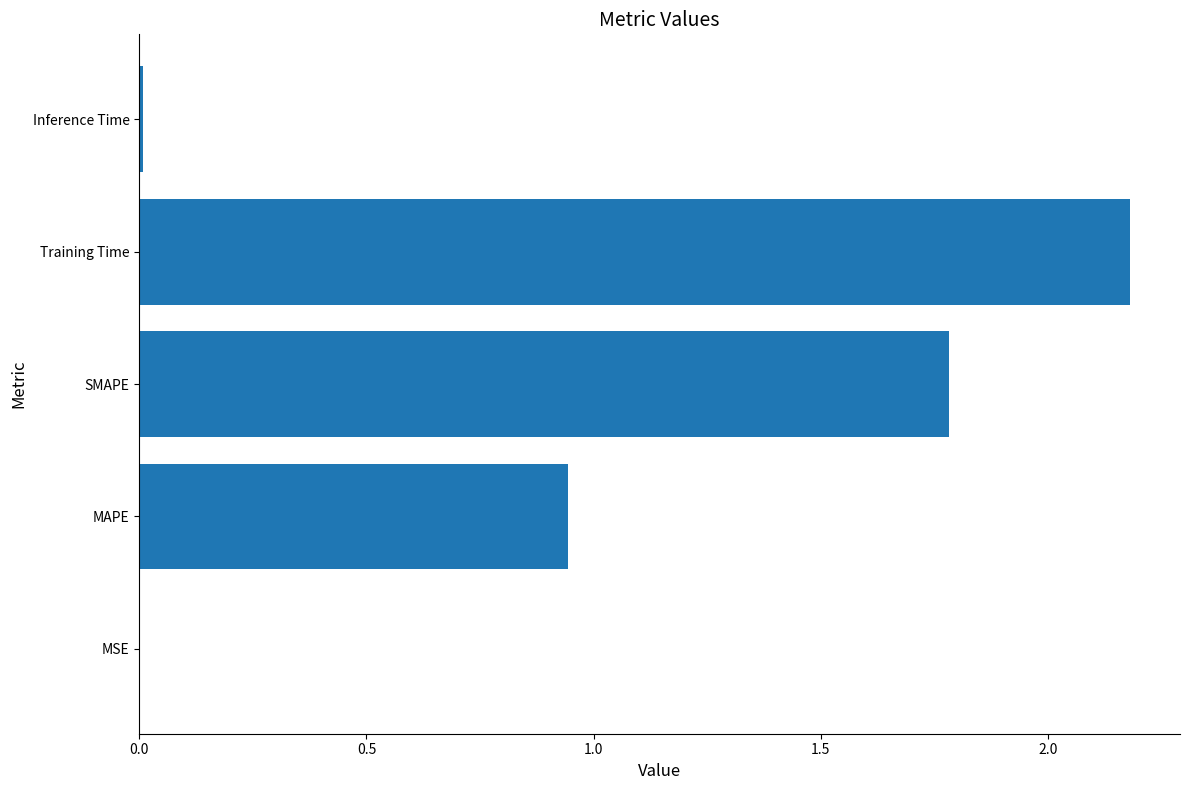

Approximately how many times larger is the value at SMAPE compared to Training Time?

0.8